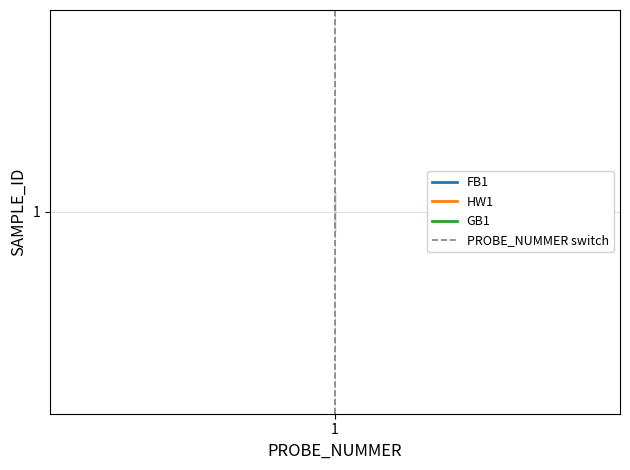

Is it true that the value at 1 is 0?

True